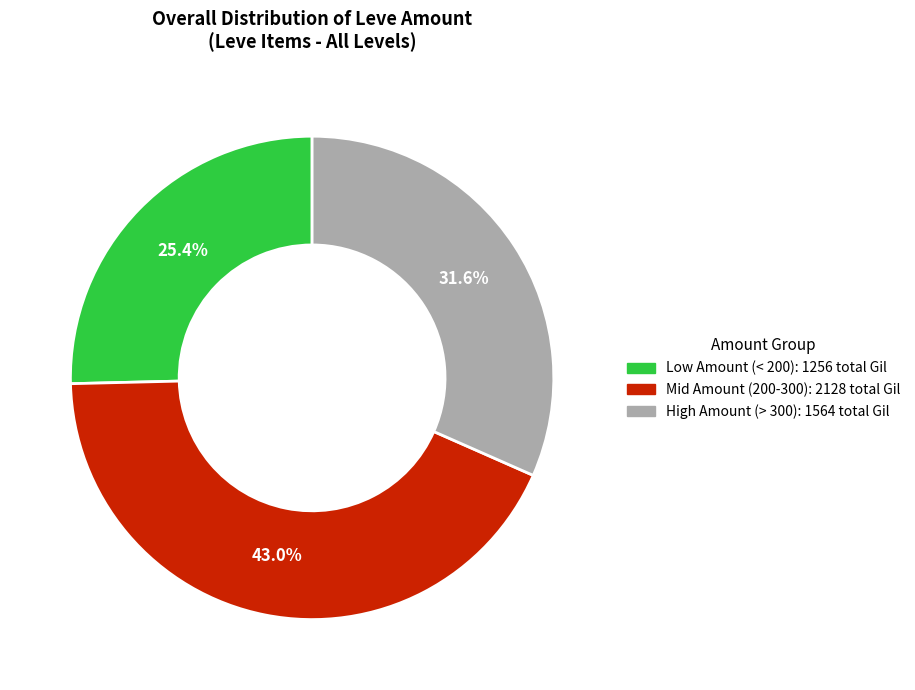

Does any single category account for the majority?

No